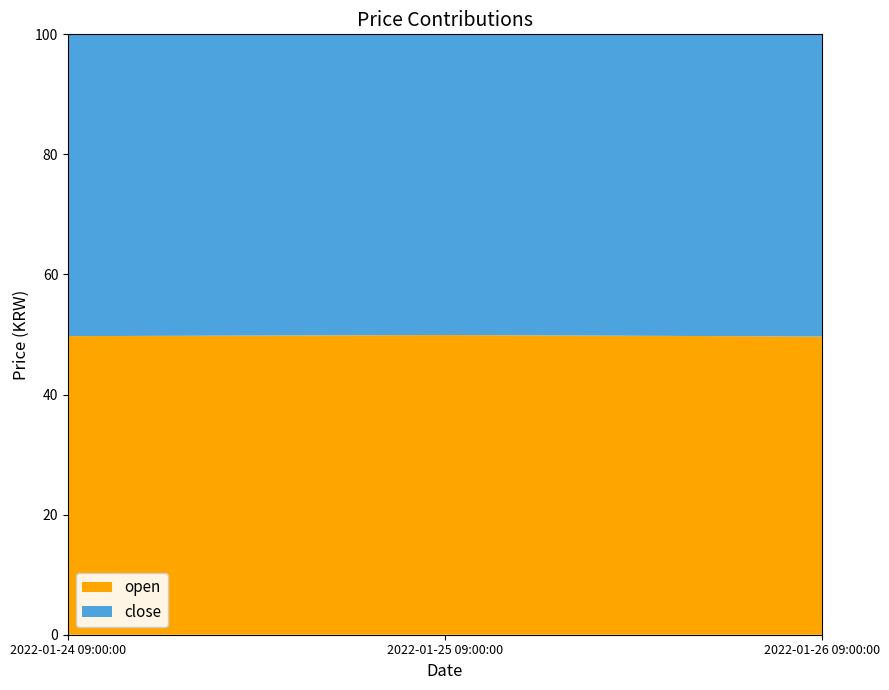

Reading left to right, transcribe all the data shown in this chart.

open: 44255000	44764000	44905000
close: 44731000	44909000	45508000